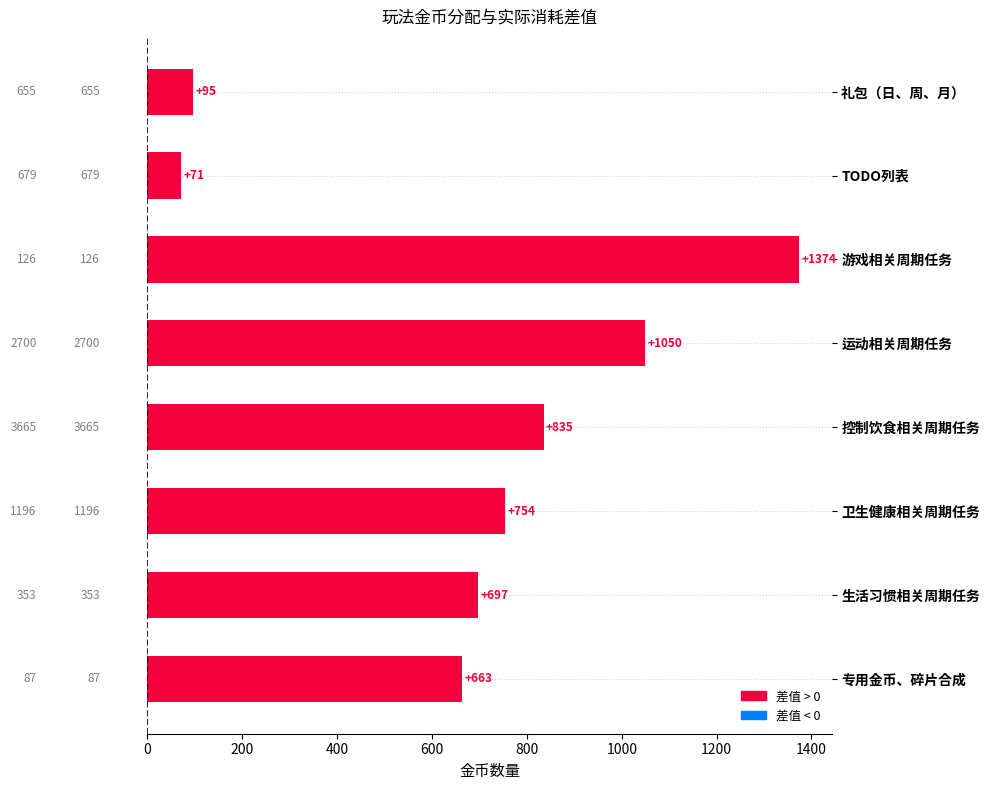

How many bars are there in total?

8